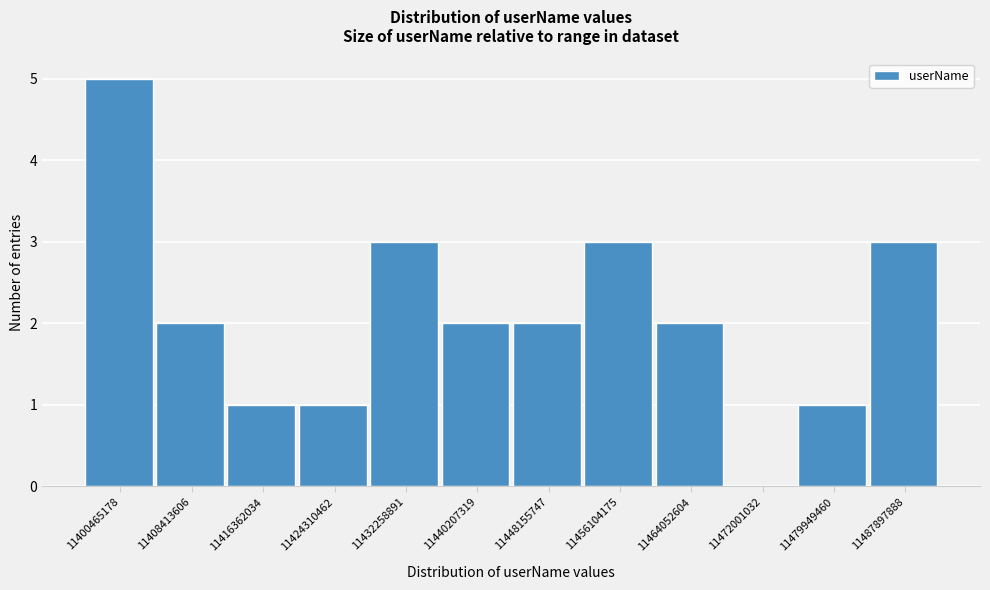

Reading left to right, list all the values displayed in this chart.

11400465178=5	11408413606=2	11416362034=1	11424310462=1	11432258891=3	11440207319=2	11448155747=2	11456104175=3	11464052604=2	11472001032=0	11479949460=1	11487897888=3